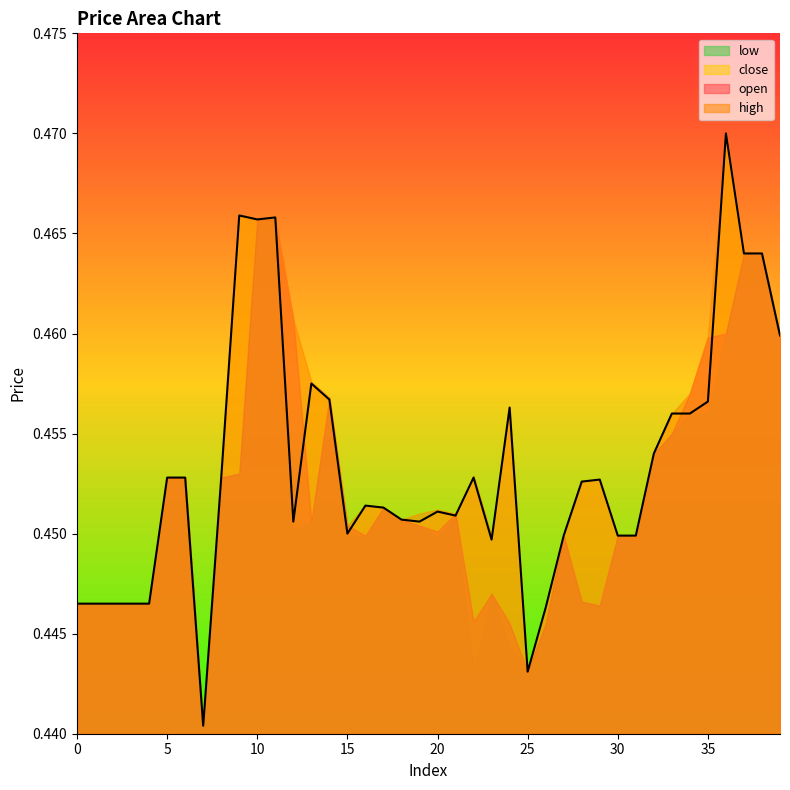

List the labels in order of open value, largest first.

10, 11, 37, 38, 12, 36, 39, 35, 34, 14, 33, 32, 9, 5, 6, 8, 17, 21, 18, 13, 15, 19, 20, 16, 27, 30, 31, 23, 28, 0, 1, 2, 3, 4, 29, 22, 24, 26, 25, 7